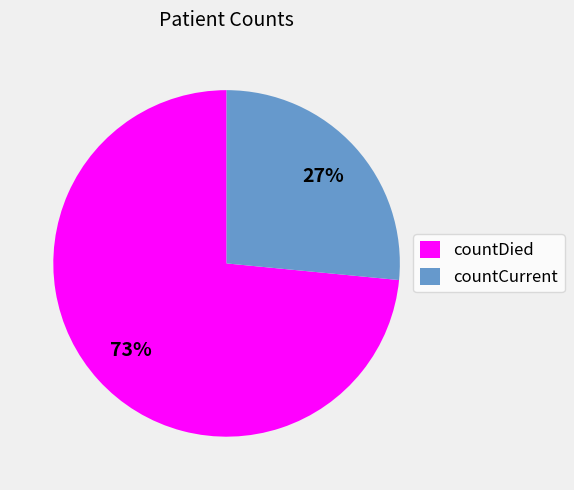

Is the sum of countCurrent and countDied greater than half?

Yes